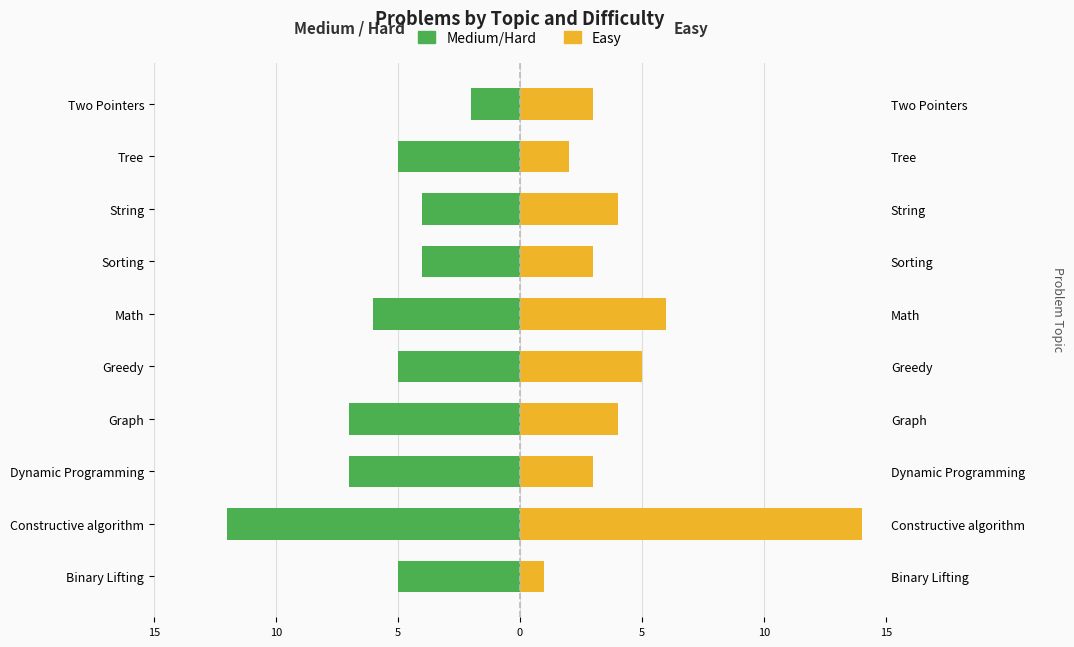

Reading right to left, what are all the values shown in this chart?

Medium/Hard: -2	-5	-4	-4	-6	-5	-7	-7	-12	-5
Easy: 3	2	4	3	6	5	4	3	14	1